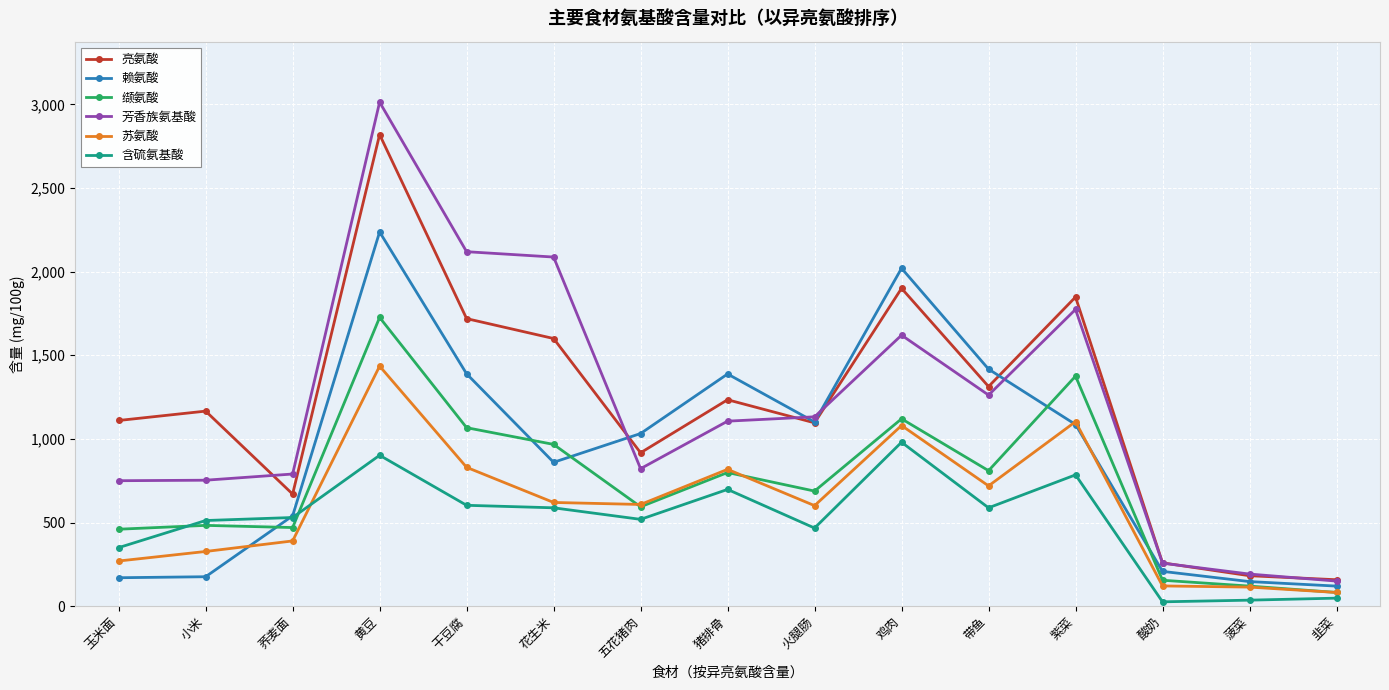

What are all the series names shown in the legend?

亮氨酸, 赖氨酸, 缬氨酸, 芳香族氨基酸, 苏氨酸, 含硫氨基酸